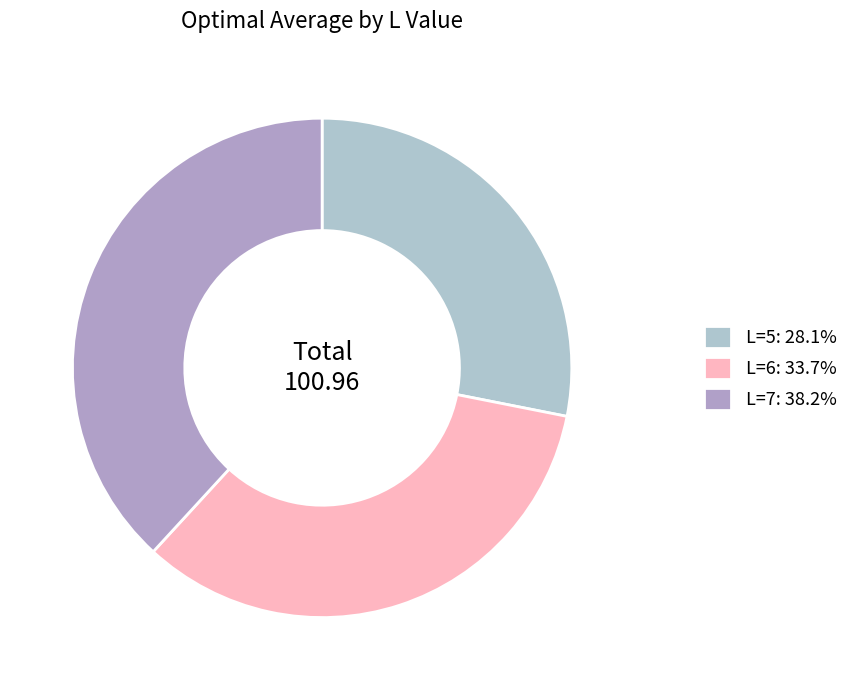

What portion of the pie excludes L=5?

71.9%